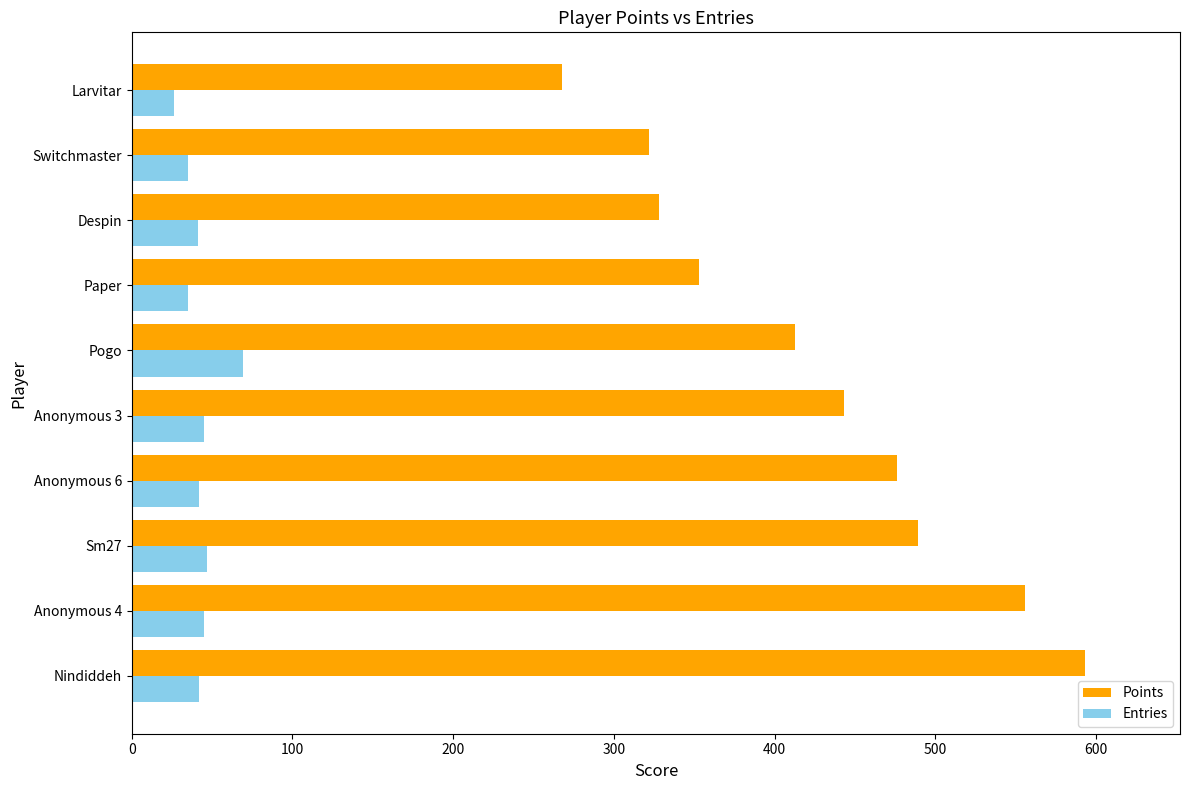

Is it true that Points equals 497 at Despin?

False